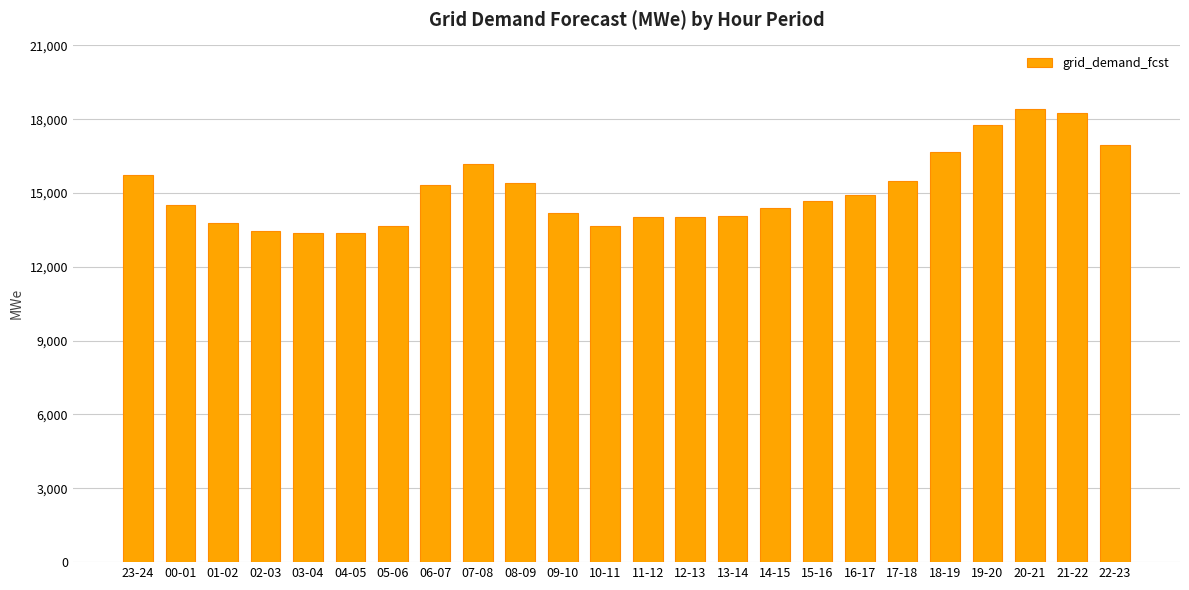

Which has a higher value, 06-07 or 07-08?

07-08